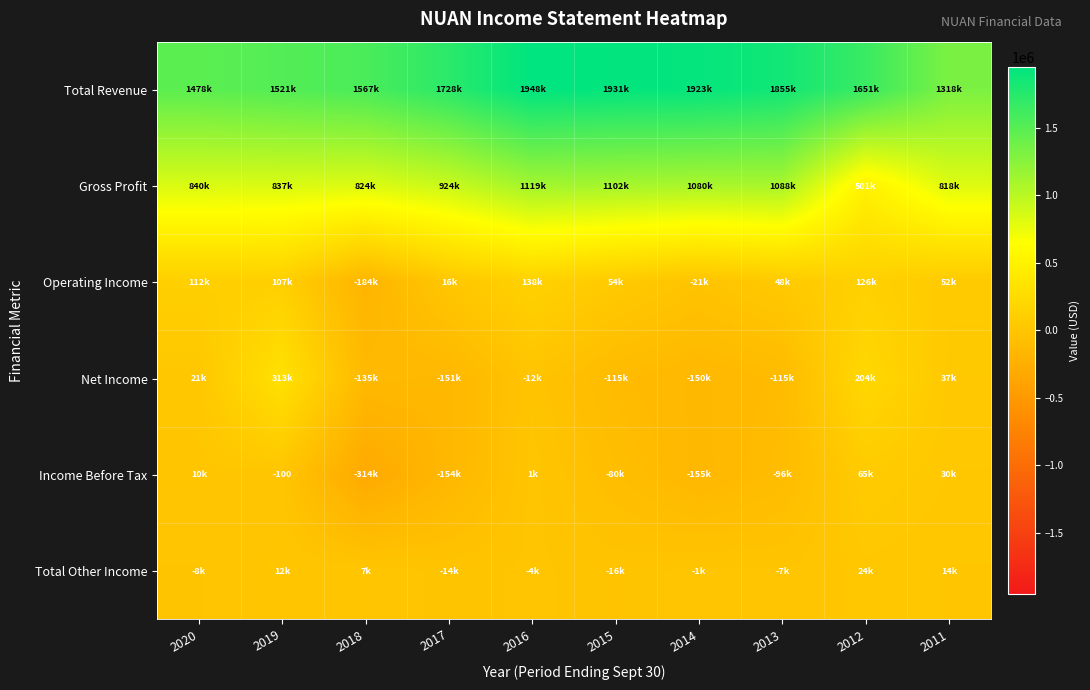

At how many categories does at least one series exceed -68735?

10